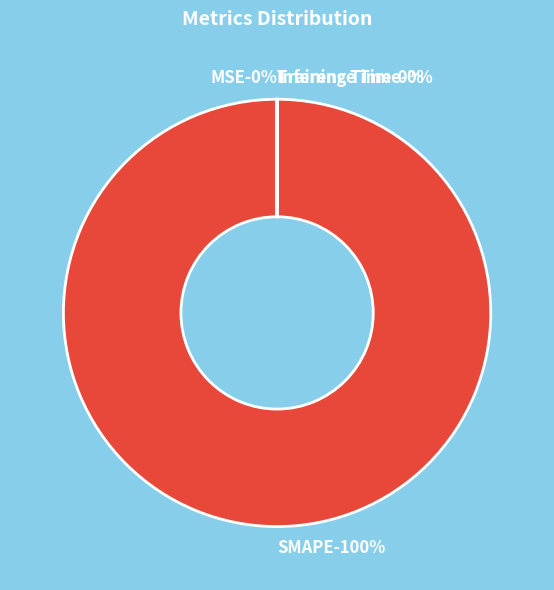

What percentage do Inference Time and SMAPE together represent?

100.0%